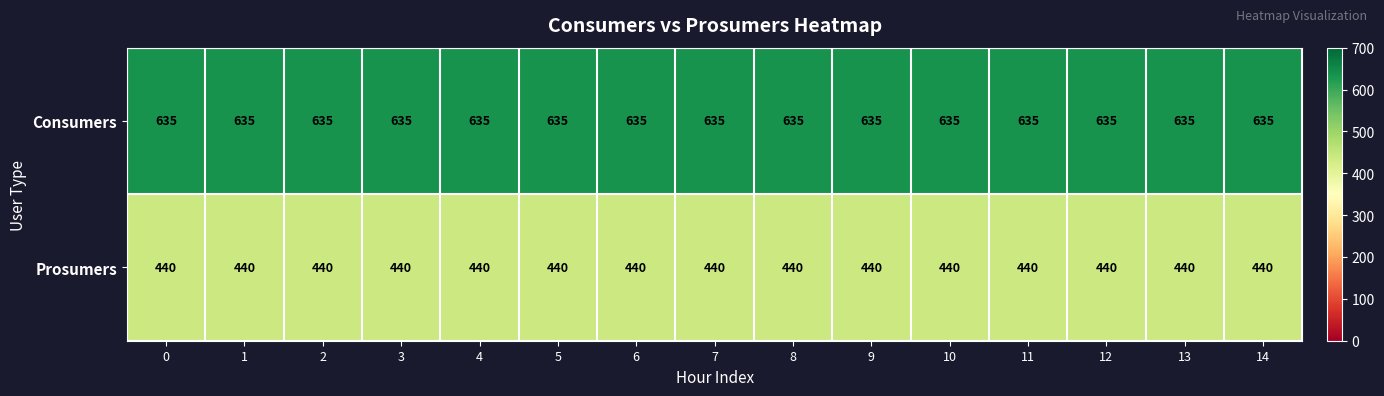

What is the spread (max minus min) of values at 4?

195